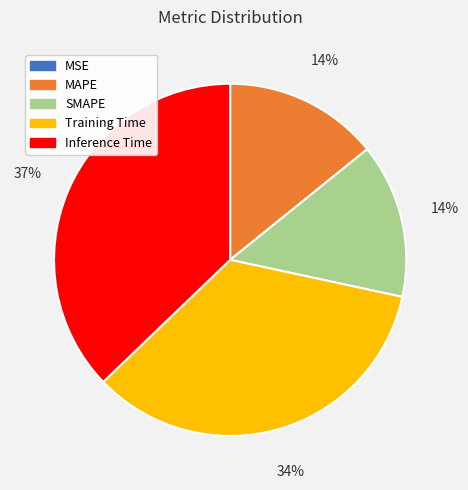

Which category has the biggest portion of the pie?

Inference Time